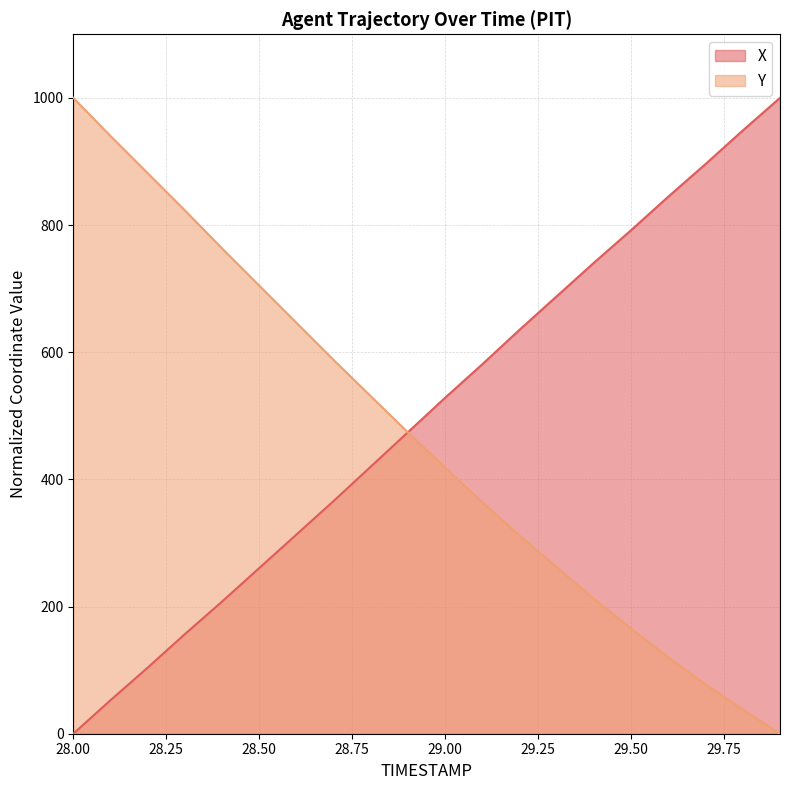

What is the label of the 2nd point from the left?

28.1